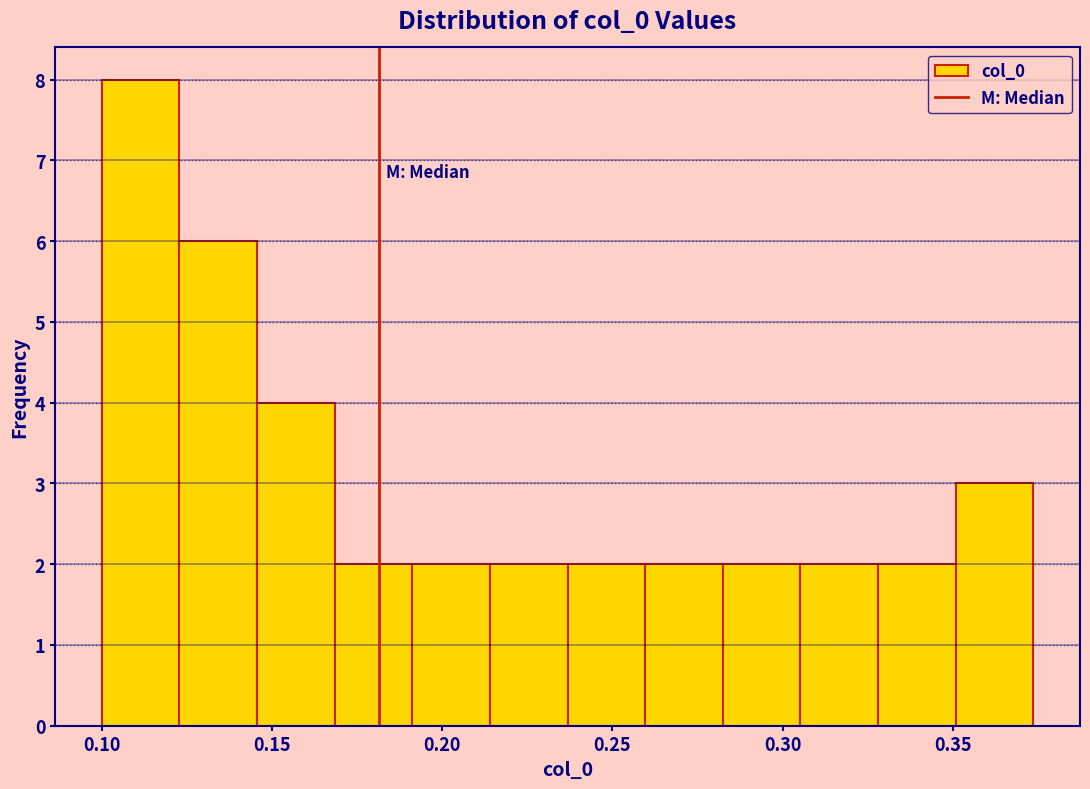

Reading left to right, list every bar in this chart as the range it spans on the x-axis followed by its height. Neither the bar edges nor the heights are printed on the chart, so give them approximately, as read against the axes.

0.100 to 0.125: 8
0.125 to 0.145: 6
0.145 to 0.170: 4
0.170 to 0.190: 2
0.190 to 0.215: 2
0.215 to 0.235: 2
0.235 to 0.260: 2
0.260 to 0.280: 2
0.280 to 0.305: 2
0.305 to 0.330: 2
0.330 to 0.350: 2
0.350 to 0.375: 3